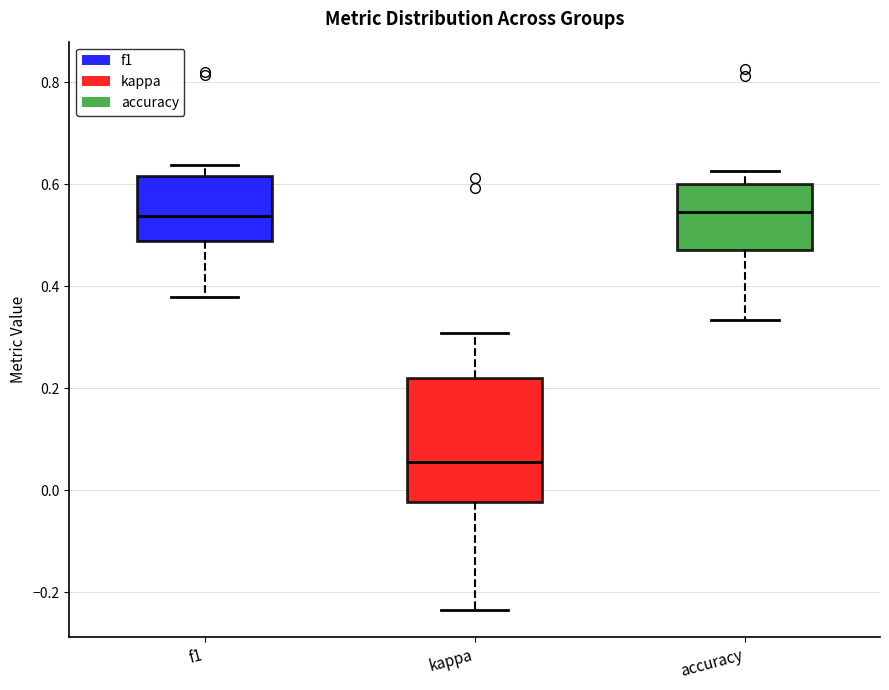

Where does the upper whisker of the box for f1 end on the y-axis? The values are not printed on the chart, so give them approximately, as read against the axis.

0.64